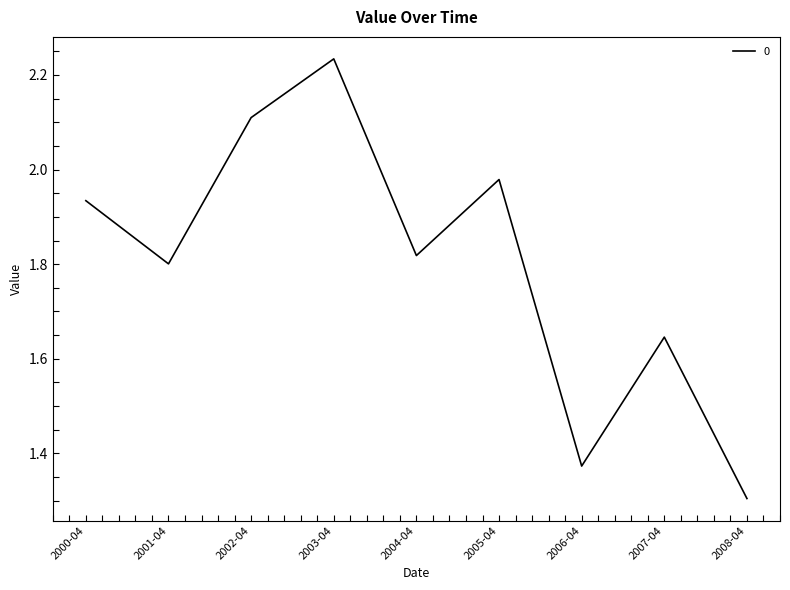

How many distinct data groups are displayed?

1